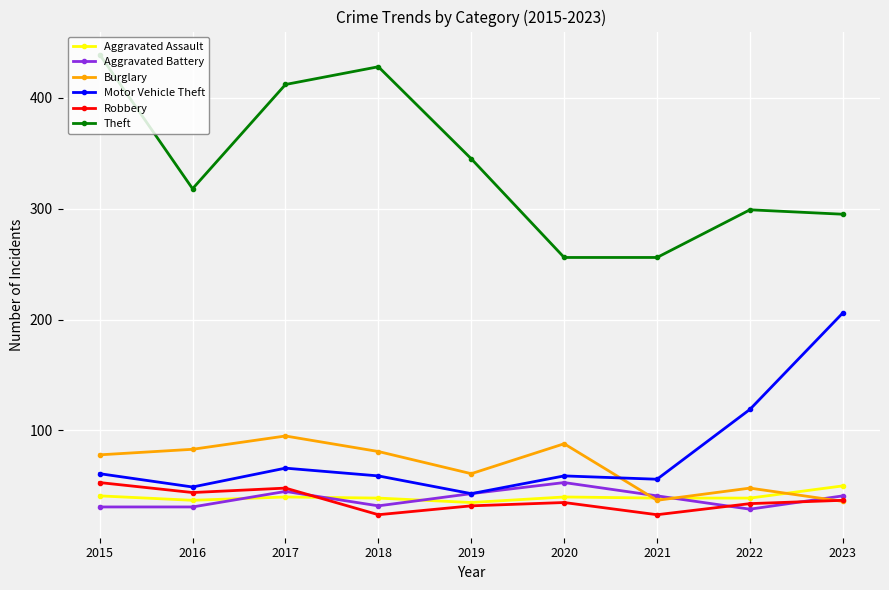

Which series has the widest spread of values?

Theft